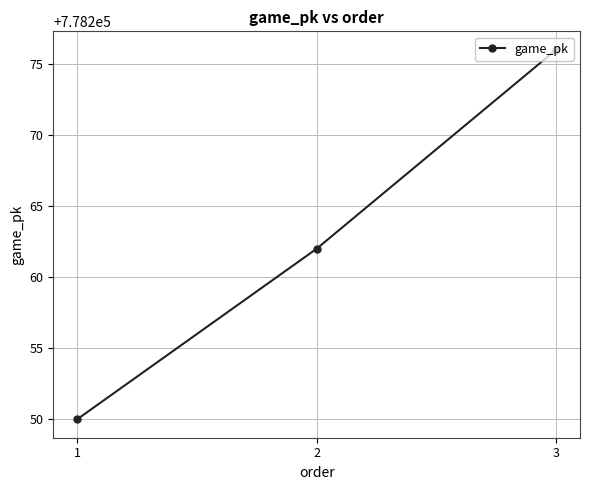

What is the sum of all values?

2334788